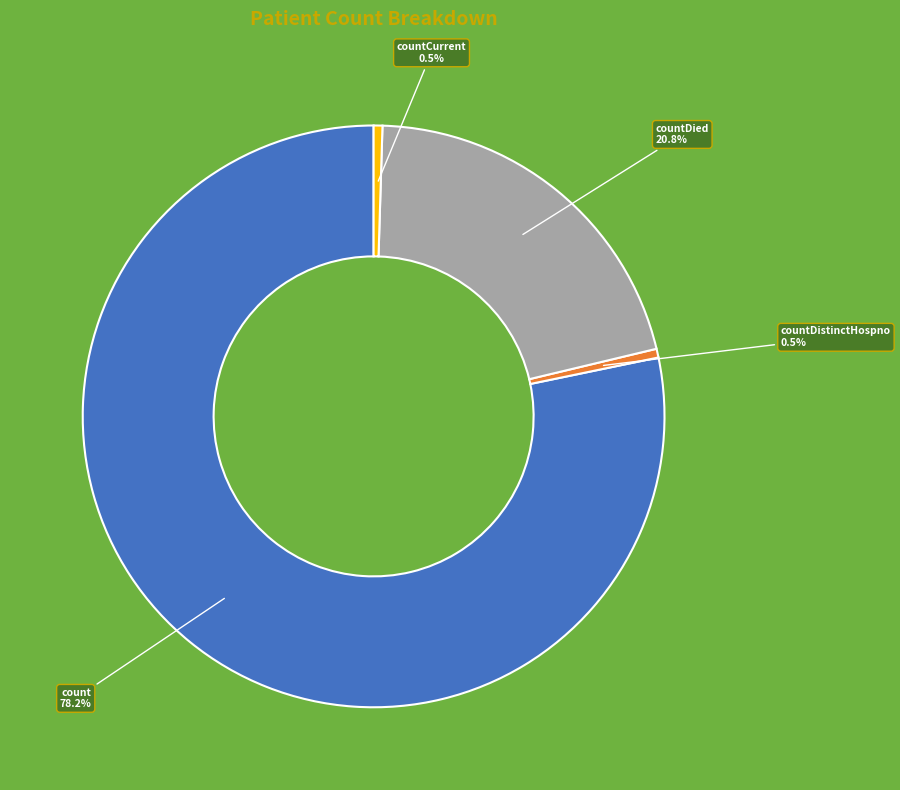

Is there any slice that represents more than half of the pie?

Yes